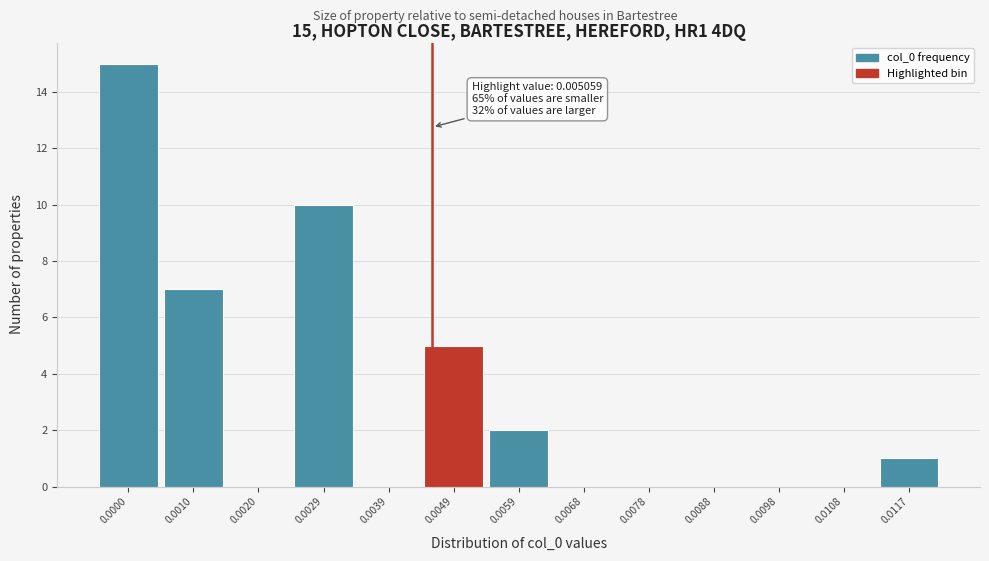

Reading right to left, extract all data points from this chart.

0.0117=1	0.0108=0	0.0098=0	0.0088=0	0.0078=0	0.0068=0	0.0059=2	0.0049=5	0.0039=0	0.0029=10	0.0020=0	0.0010=7	0.0000=15